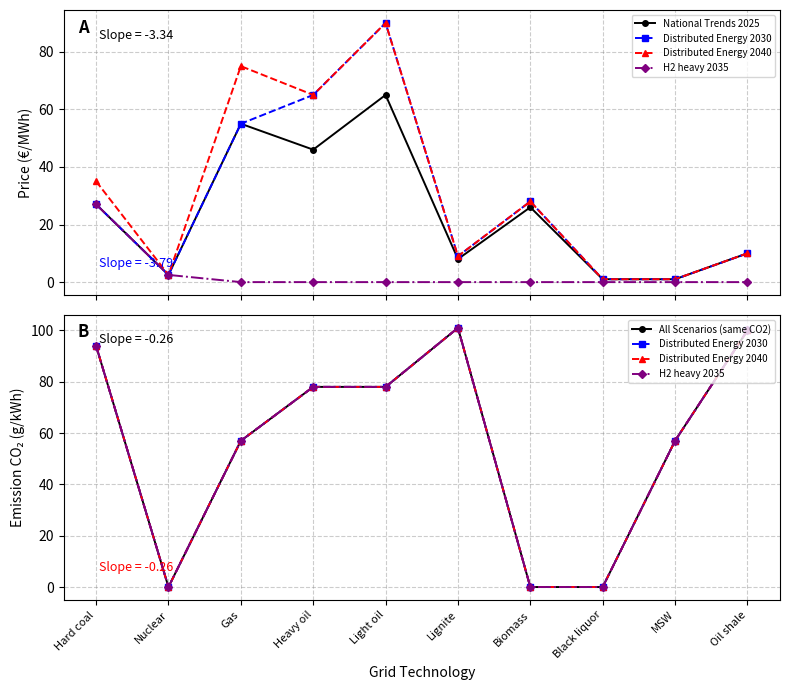

What is the value of the All Scenarios (same CO2) point at the 9th from the left?

57.0